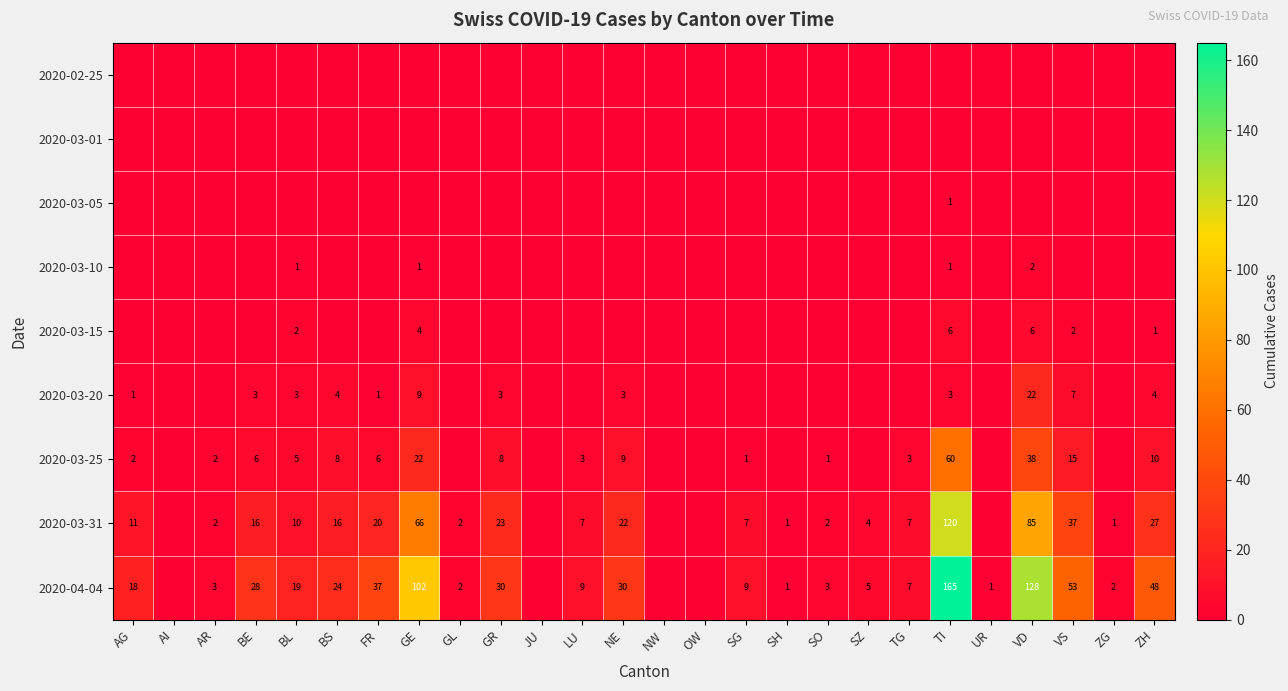

How many categories are shown in the chart?

26